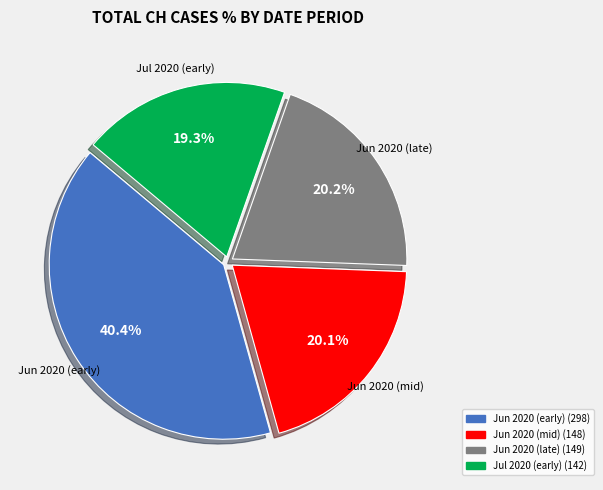

Is there any slice that represents more than half of the pie?

No